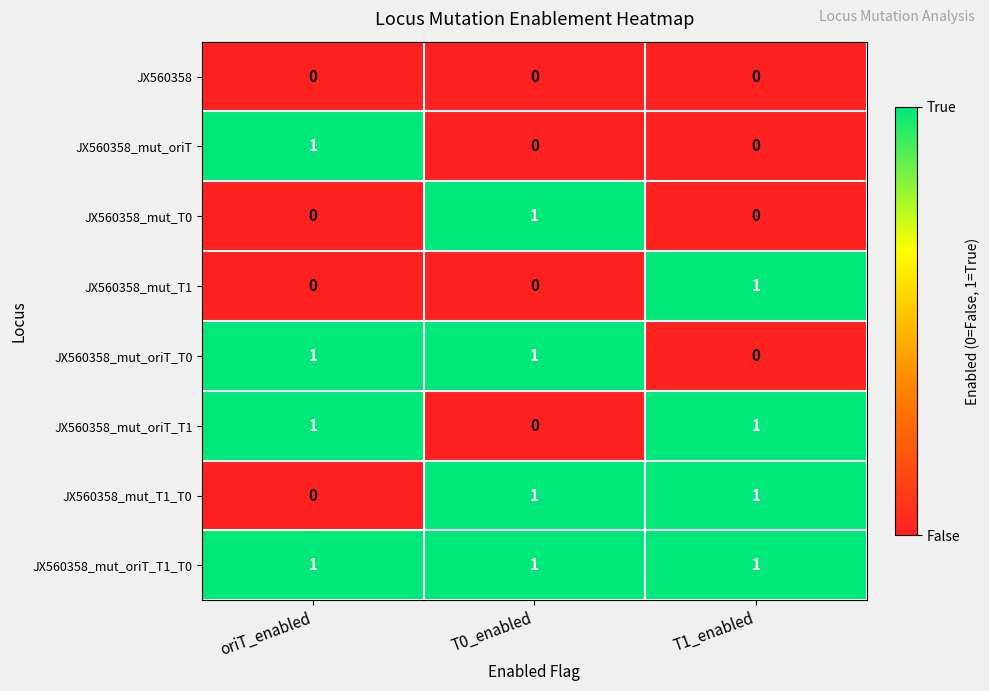

How many values in JX560358_mut_T1_T0 are above zero?

2